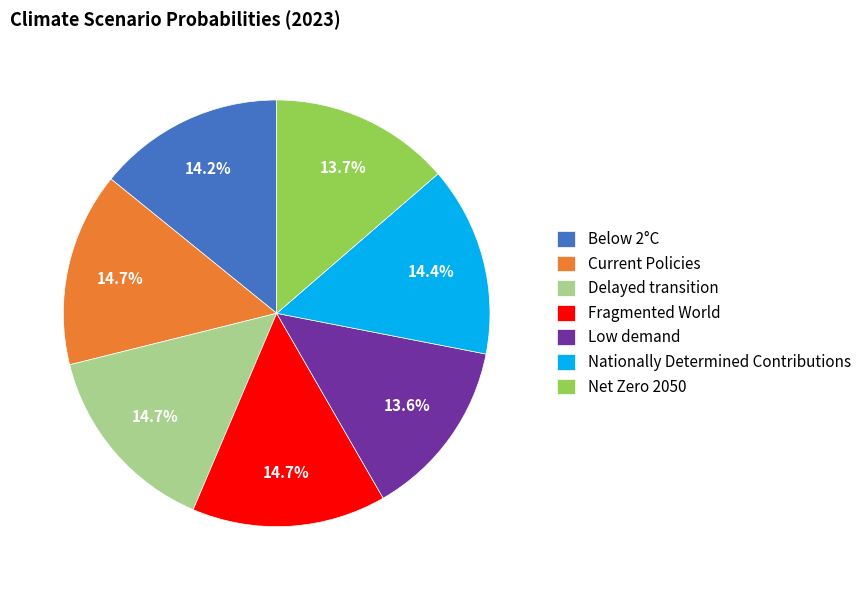

To the nearest percent, what portion does Fragmented World represent?

15%